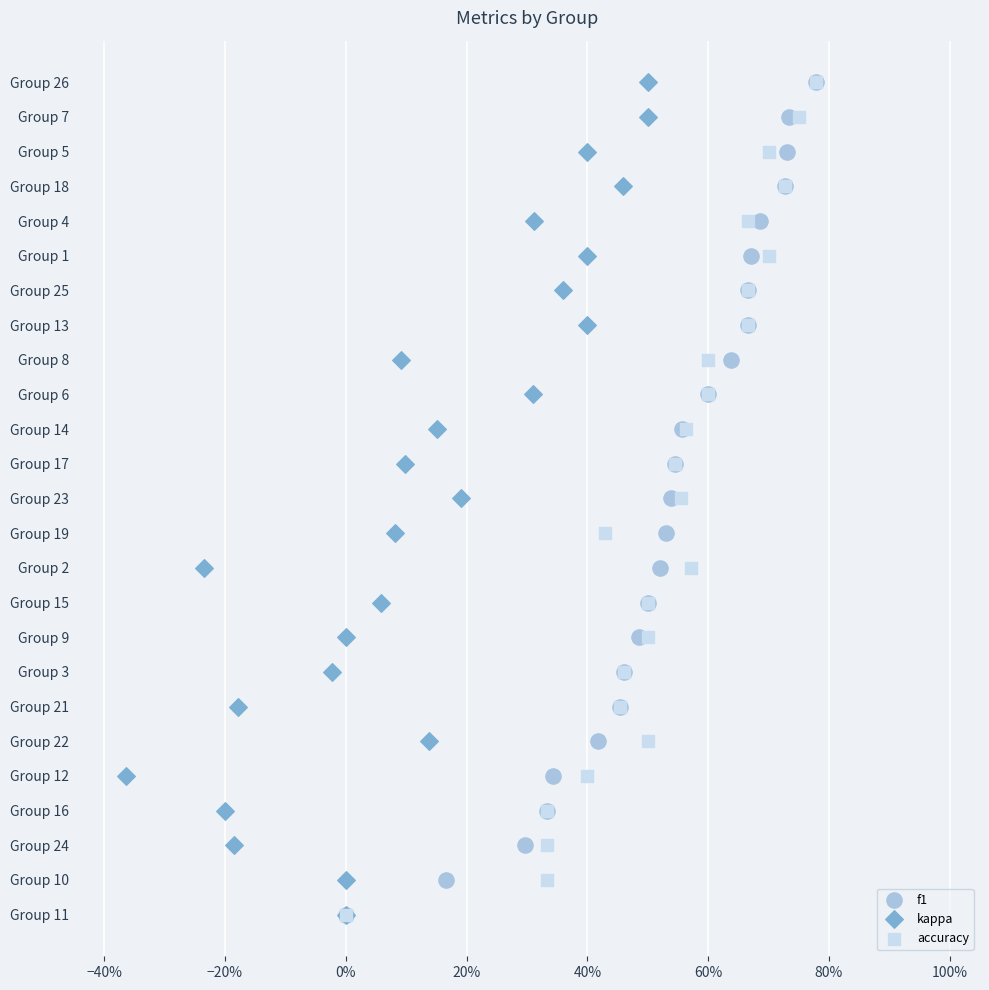

What are all the series names shown in the legend?

f1, kappa, accuracy